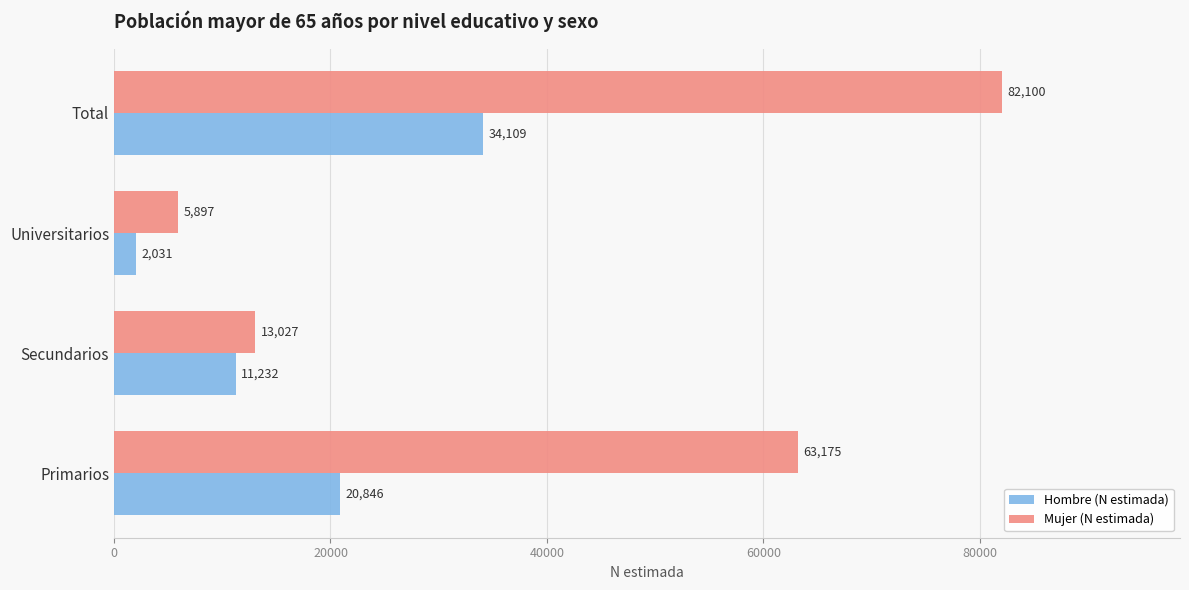

What is the maximum value for Hombre (N estimada)?

34109